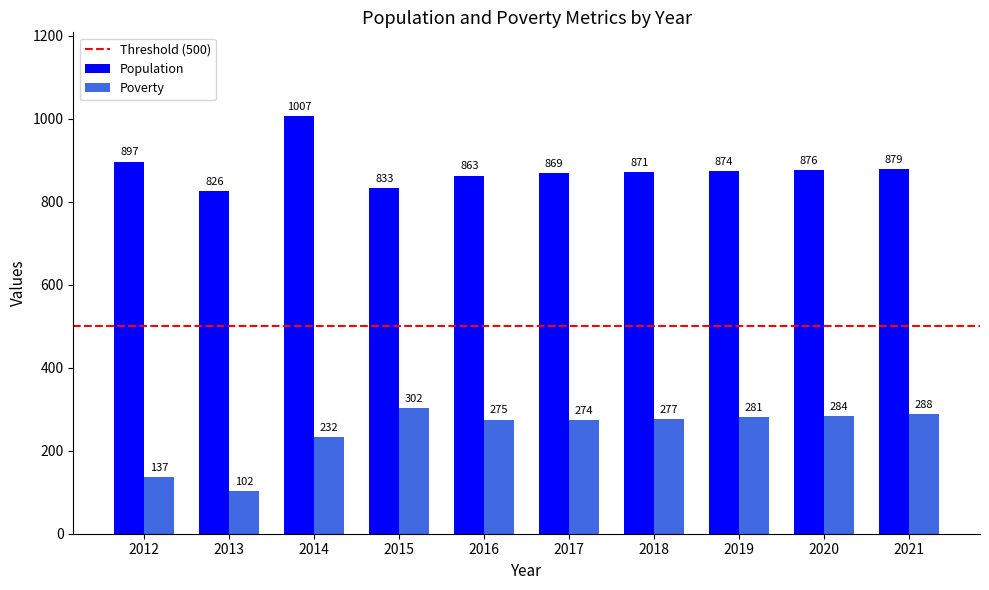

Reading left to right, what are all the values shown in this chart?

Population: 897	826	1007	833	863	869	871	874	876	879
Poverty: 137	102	232	302	275	274	277	281	284	288